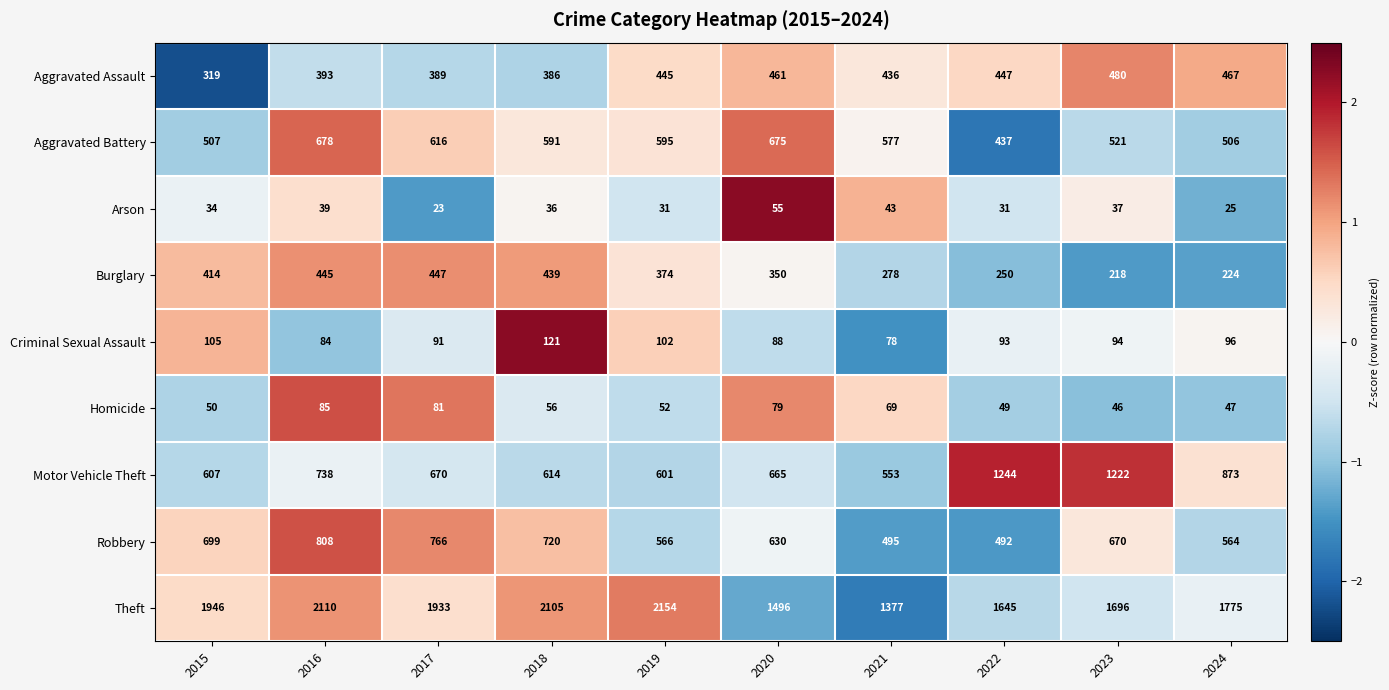

List the labels in order of Burglary value, largest first.

2017, 2016, 2018, 2015, 2019, 2020, 2021, 2022, 2024, 2023